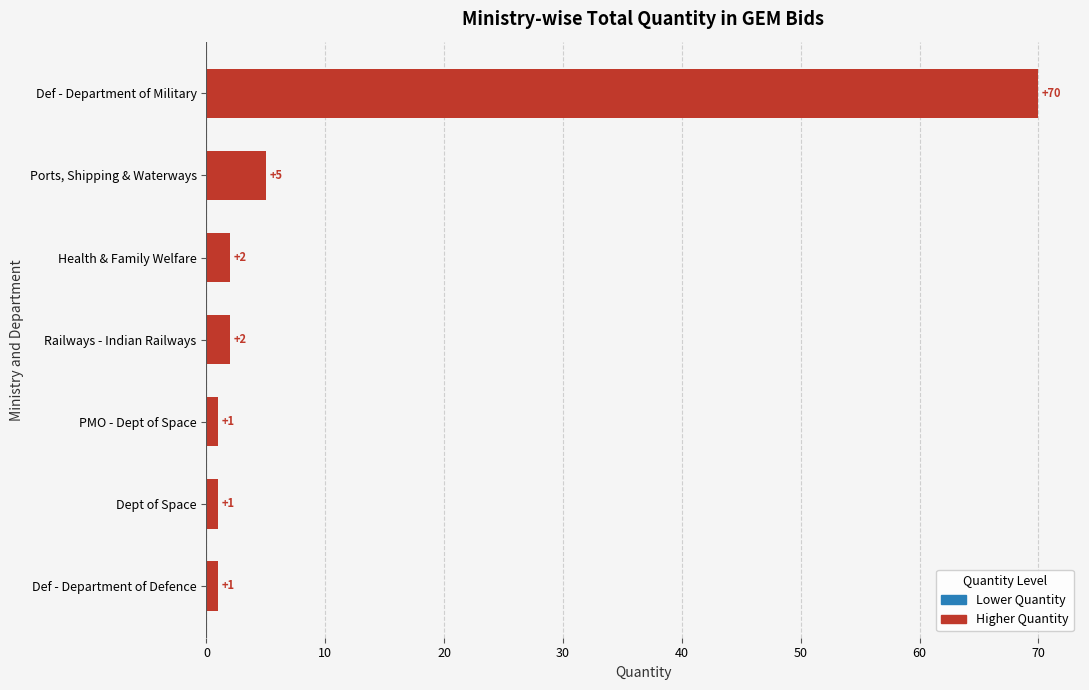

Is it true that the value at Railways - Indian Railways is 2?

True